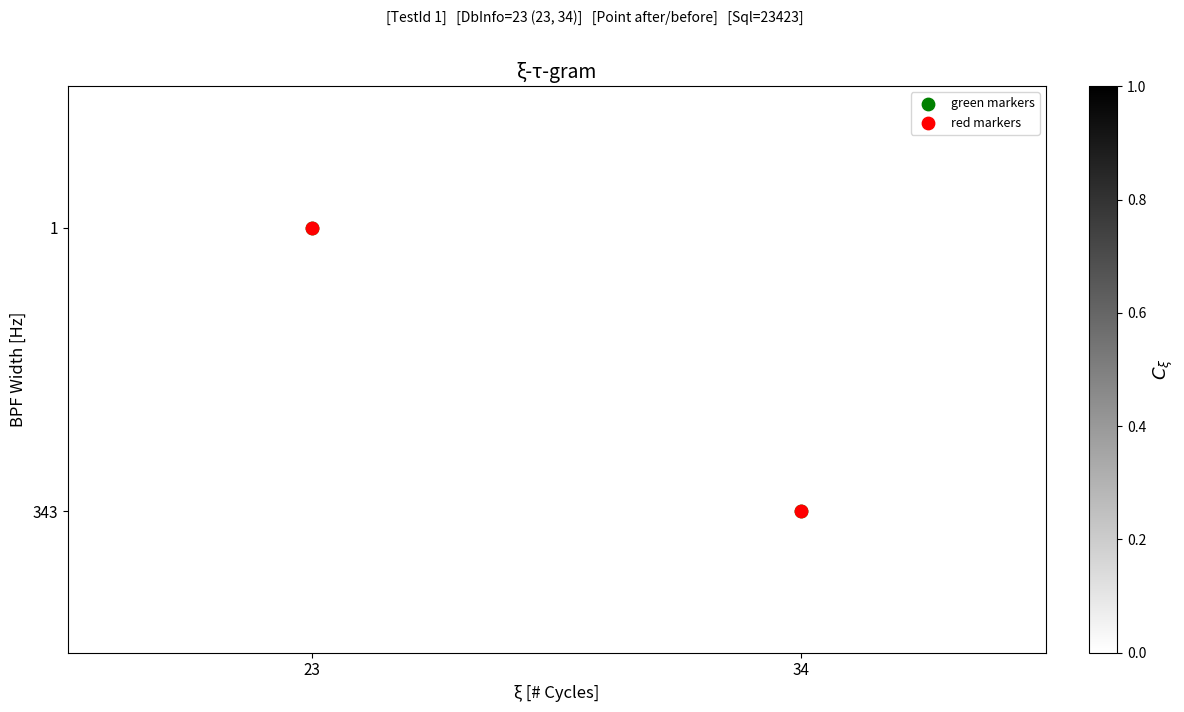

Is the value of green markers at 34 greater than the value of red markers at 23?

Yes